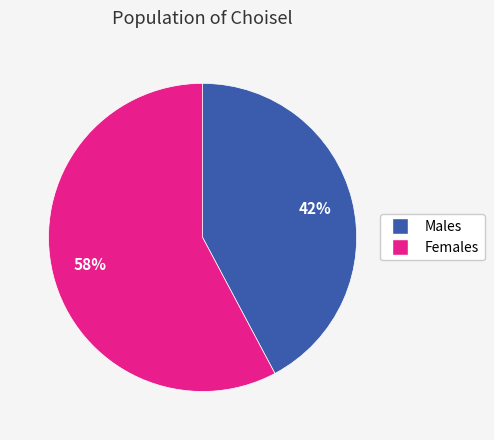

Is the sum of Females and Males greater than half?

Yes